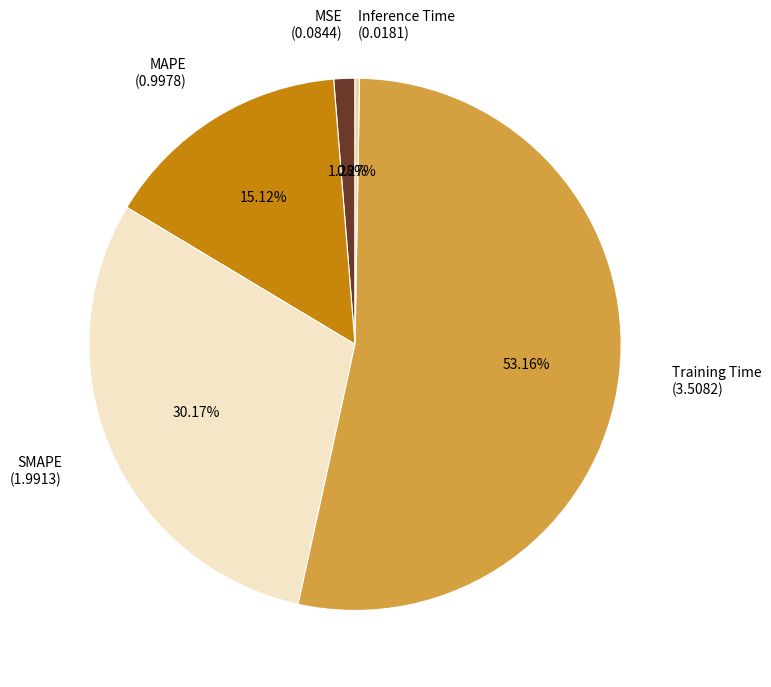

Between SMAPE and Training Time, which is larger?

Training Time